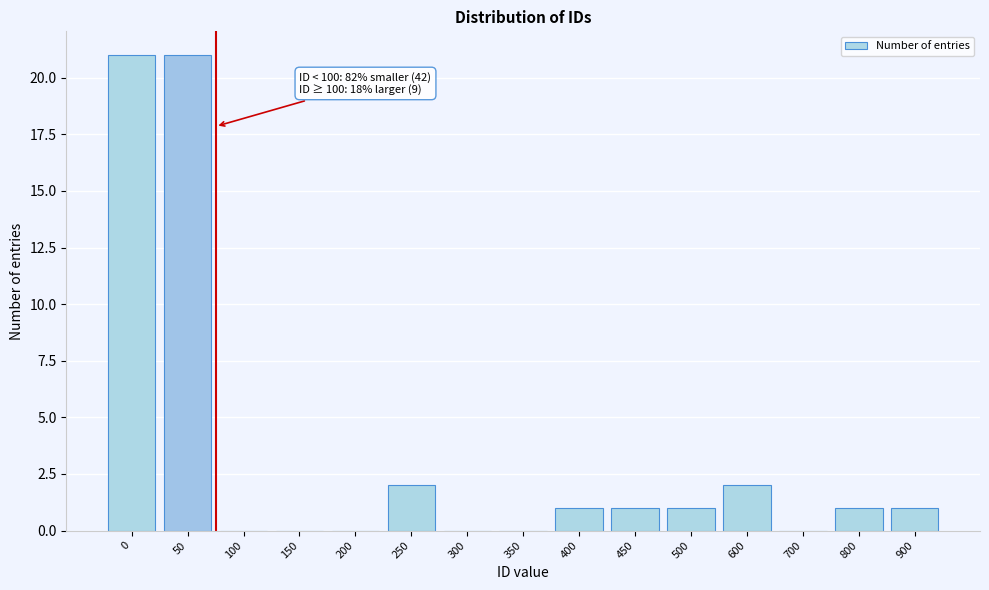

Reading left to right, transcribe all the data shown in this chart.

0=21	50=21	100=0	150=0	200=0	250=2	300=0	350=0	400=1	450=1	500=1	600=2	700=0	800=1	900=1